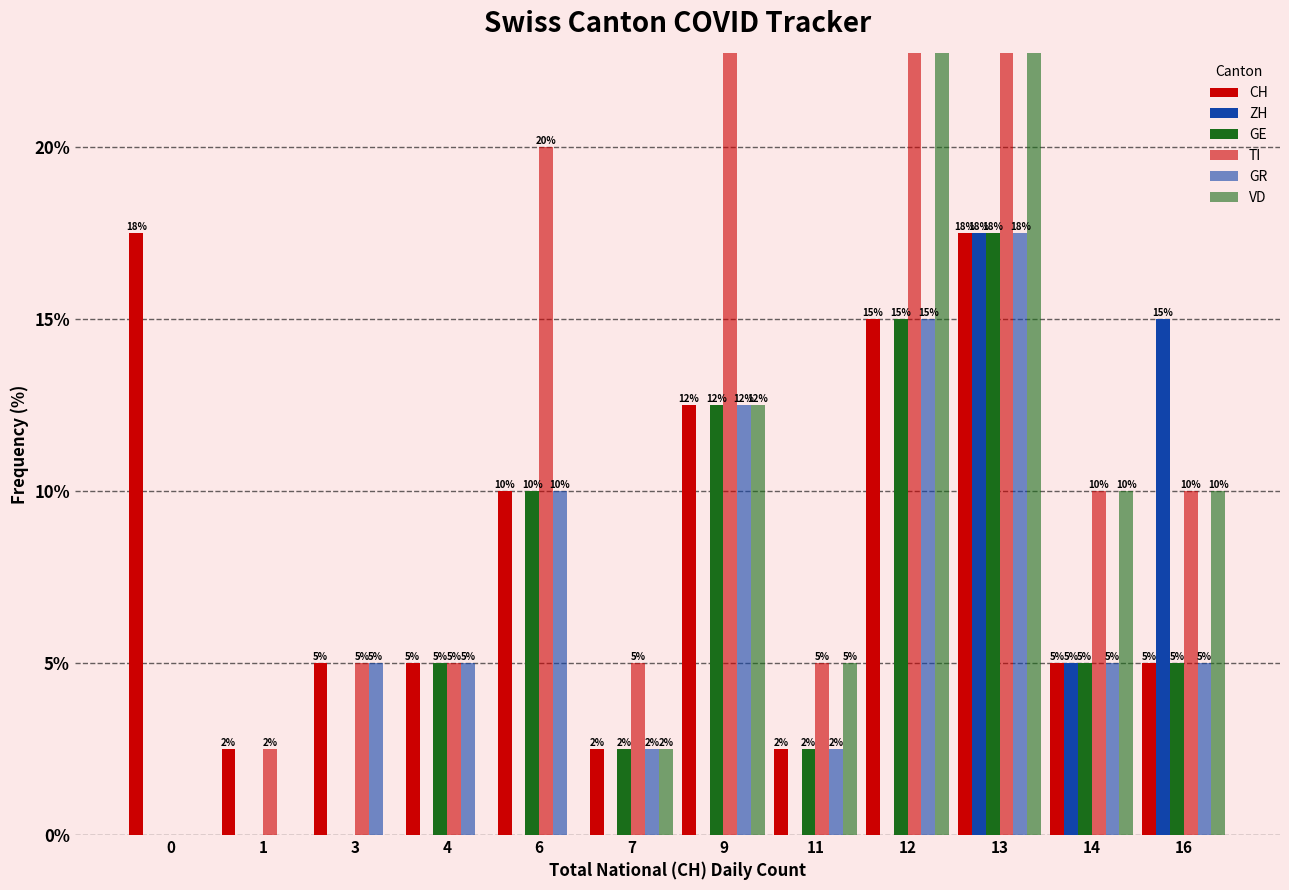

What are all the series names shown in the legend?

CH, ZH, GE, TI, GR, VD